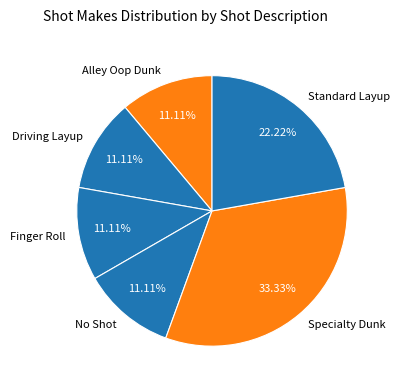

What is the largest slice in the pie chart?

Specialty Dunk